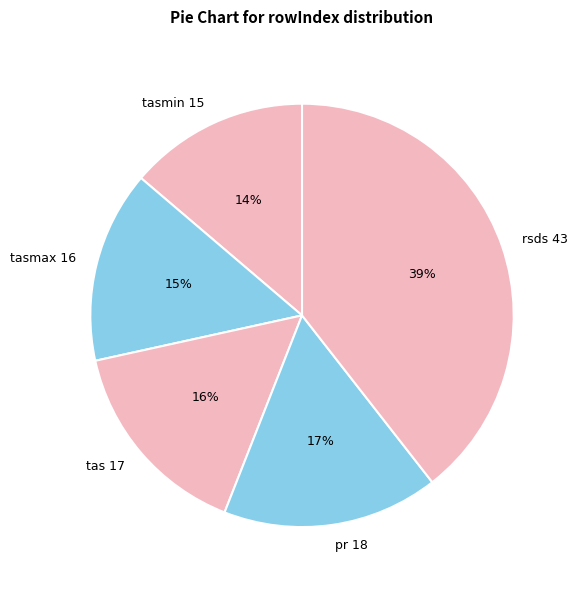

To the nearest percent, what percentage of the pie is tasmax 16?

15%